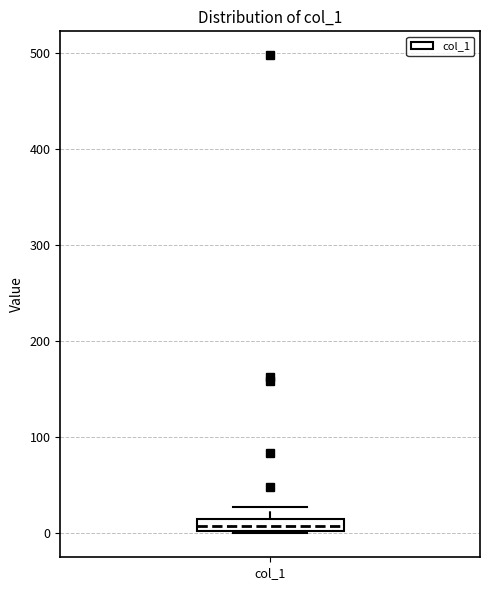

Where is the upper edge of the box for col_1 on the y-axis? The values are not printed on the chart, so give them approximately, as read against the axis.

10